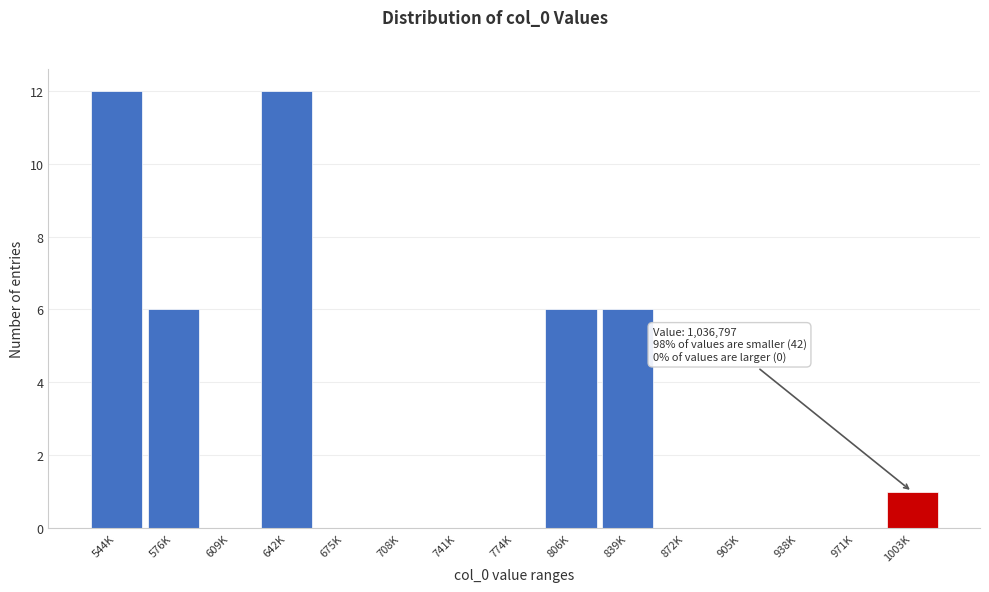

Reading left to right, extract all data points from this chart.

544K=12	576K=6	609K=0	642K=12	675K=0	708K=0	741K=0	774K=0	806K=6	839K=6	872K=0	905K=0	938K=0	971K=0	1003K=1